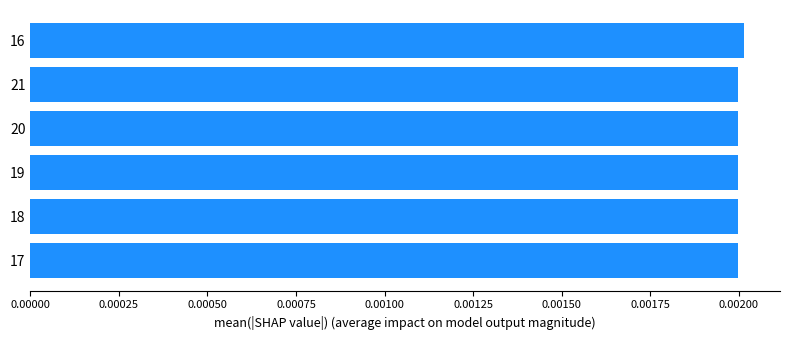

Count the values in the range 0 to 1.

6